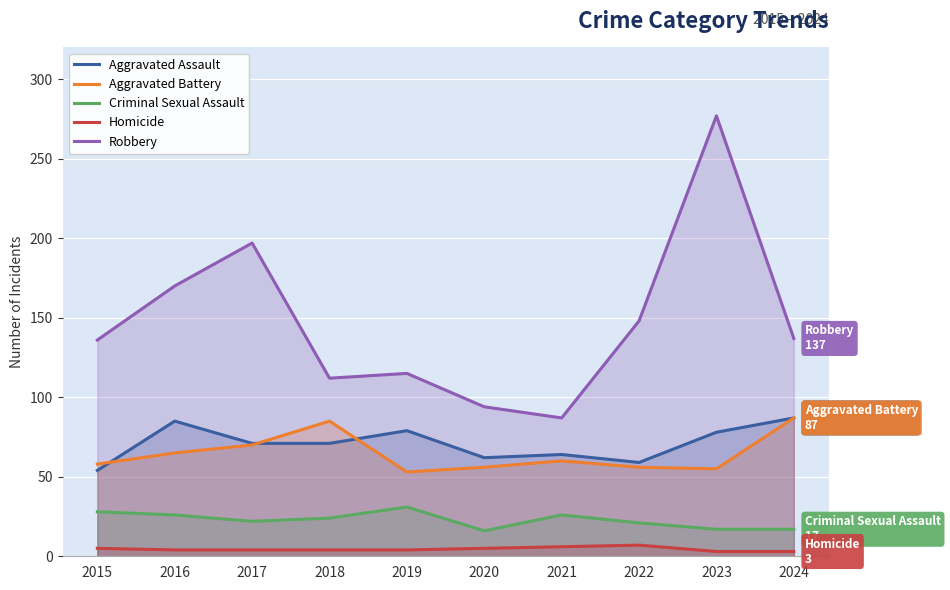

At which category is the sum across all series the highest?

2023